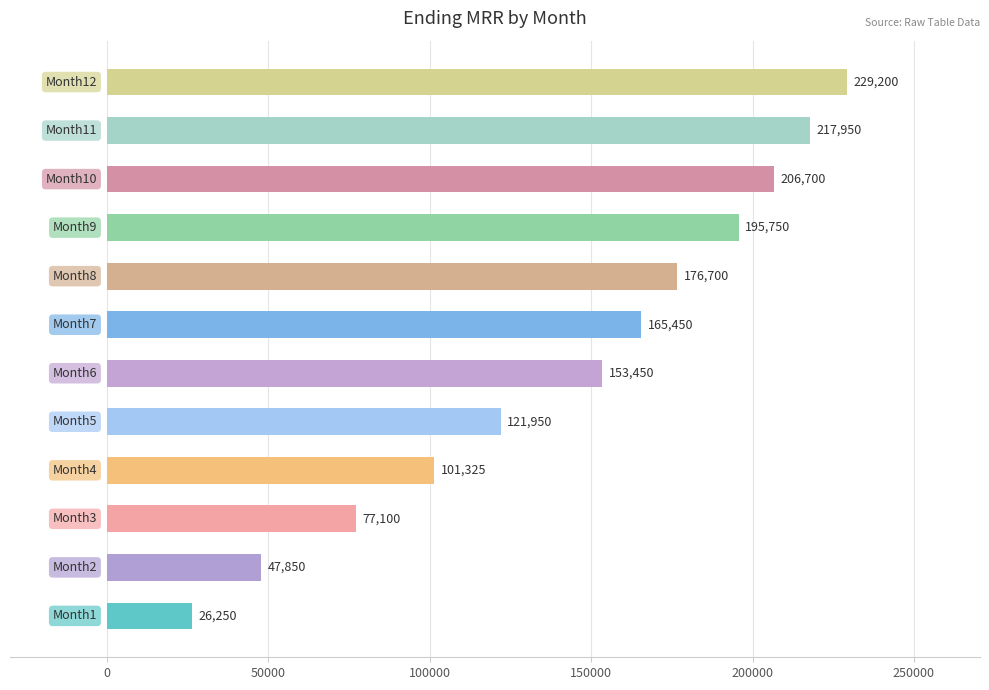

What is the smallest value displayed?

26250